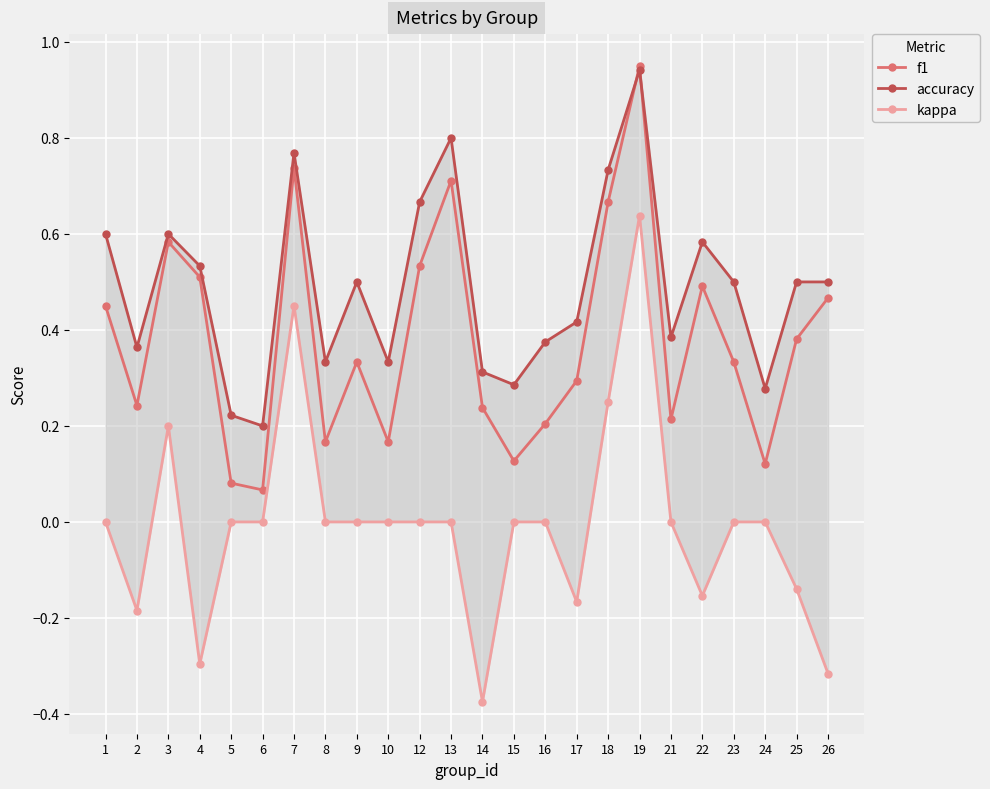

Count the number of data series in this chart.

3